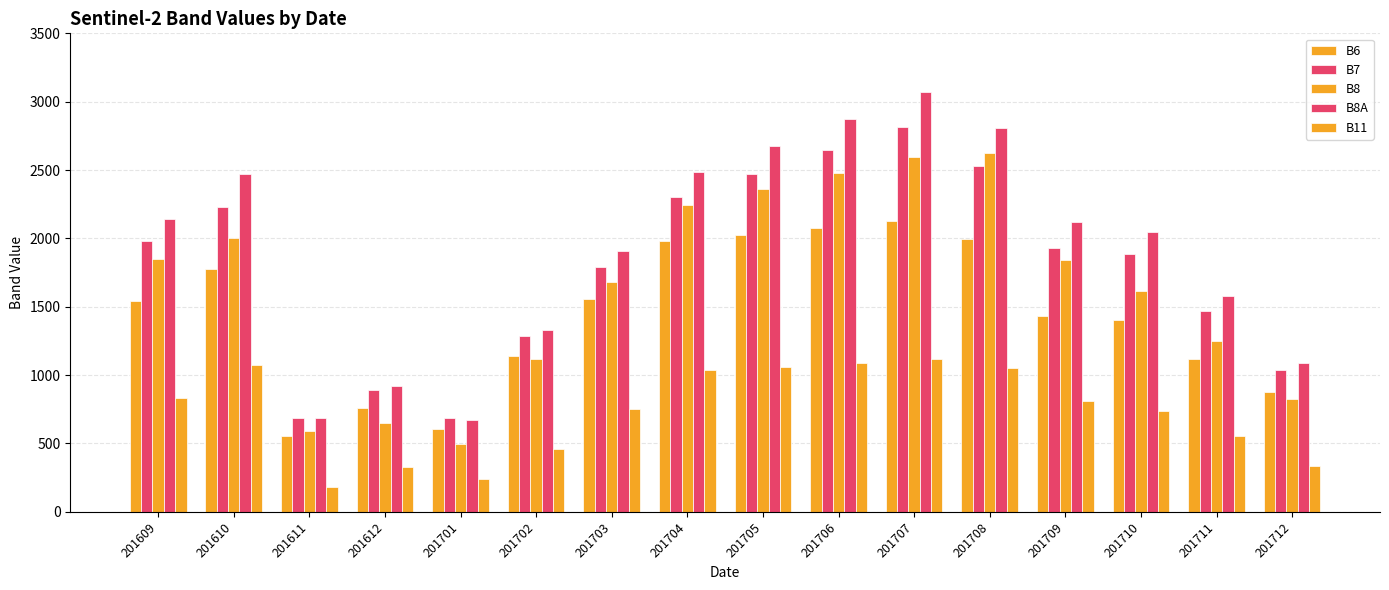

Reading left to right, transcribe all the data shown in this chart.

B6: 1543	1773	557	761	608	1139	1558	1978	2027	2076	2126	1996	1433	1403	1115	877
B7: 1981	2229	683	890	683	1288	1794	2301	2472	2644	2816	2528	1933	1887	1468	1035
B8: 1848	2001	589	651	495	1115	1681	2247	2364	2481	2599	2624	1842	1613	1253	823
B8A: 2139	2472	686	921	669	1330	1907	2484	2679	2875	3071	2806	2123	2047	1578	1085
B11: 830	1077	180	325	242	463	749	1035	1062	1089	1116	1054	808	735	555	335